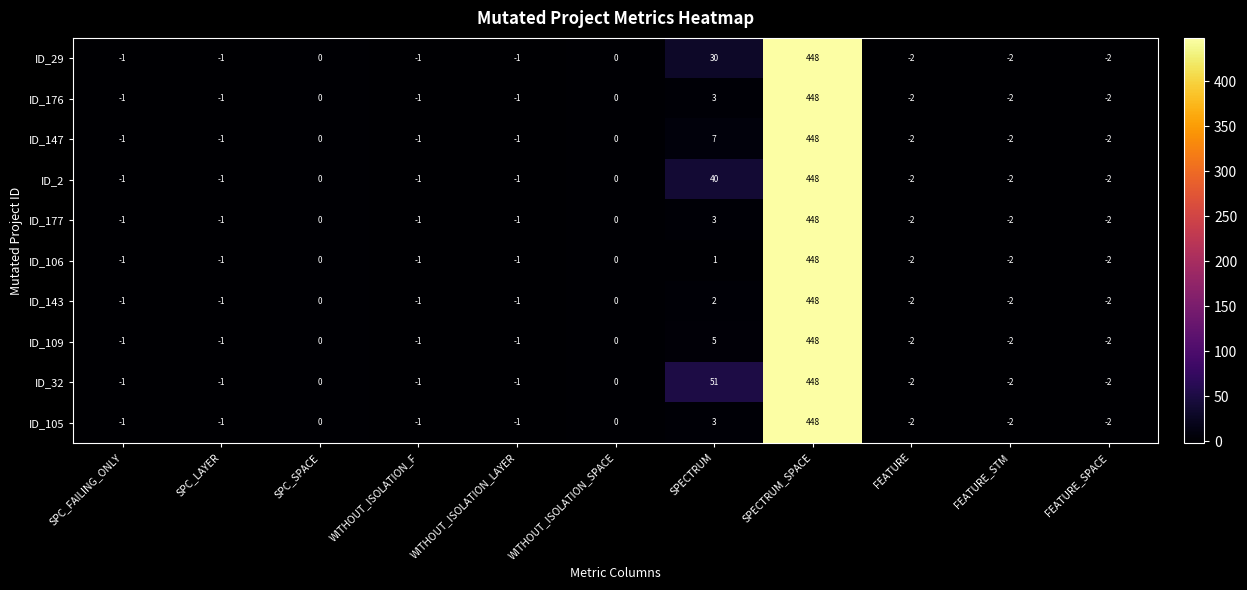

What is the maximum value shown in the chart?

448